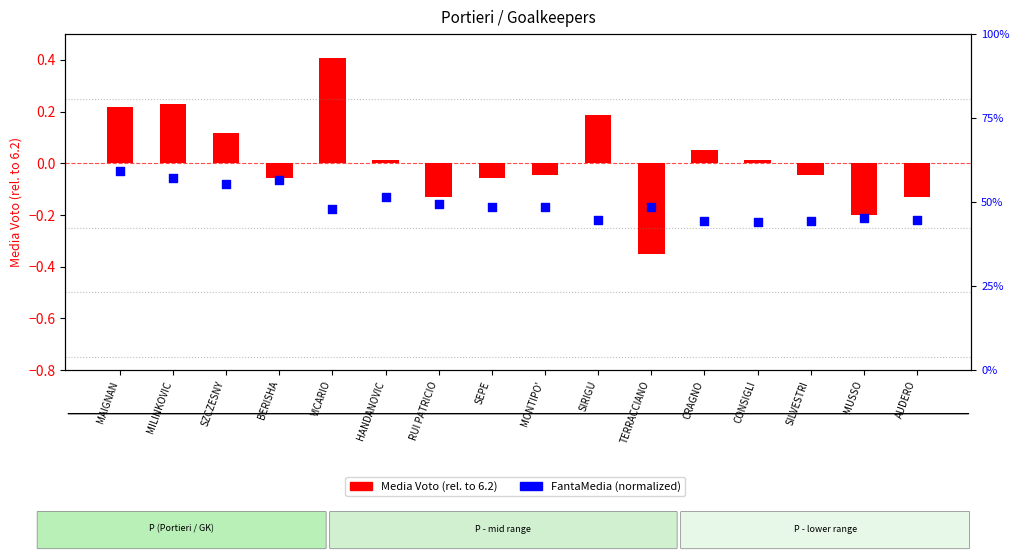

At how many categories does at least one series exceed 0?

16